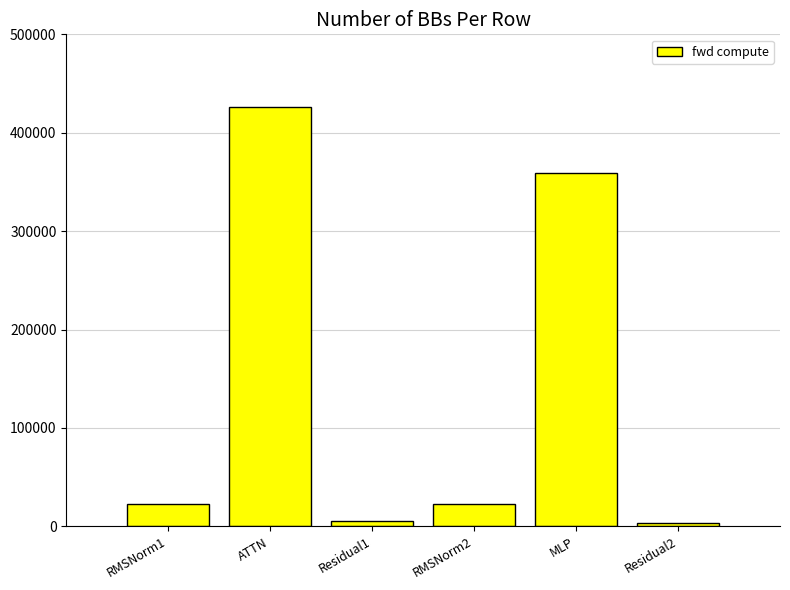

Is it true that the value at ATTN is 231517.0?

False